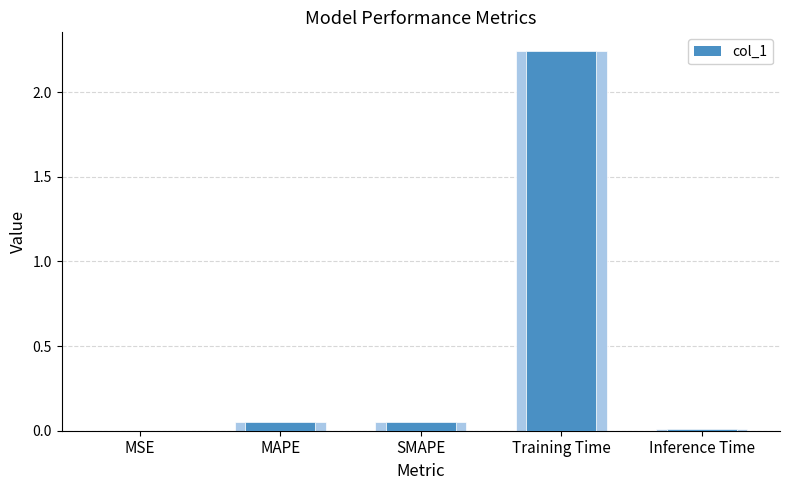

What is the change in value from Training Time to Inference Time?

-2.2